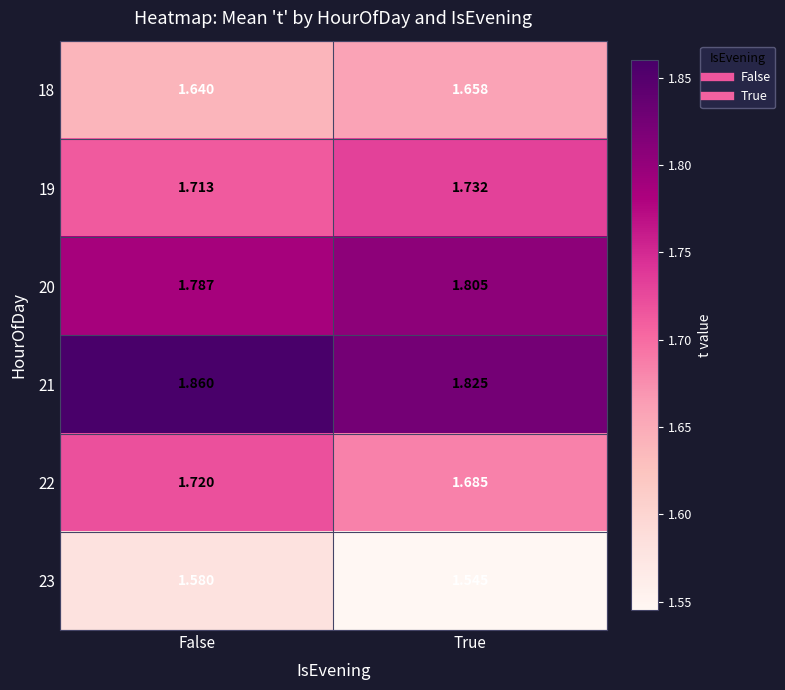

At which category is the sum across all series the highest?

False